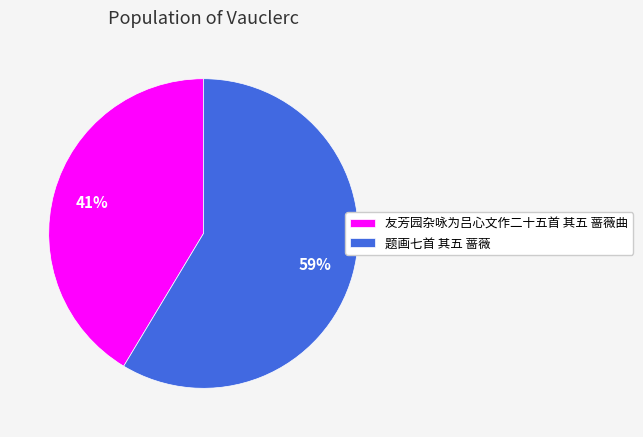

True or false: 友芳园杂咏为吕心文作二十五首 其五 蔷薇曲 accounts for 41% of the total.

True